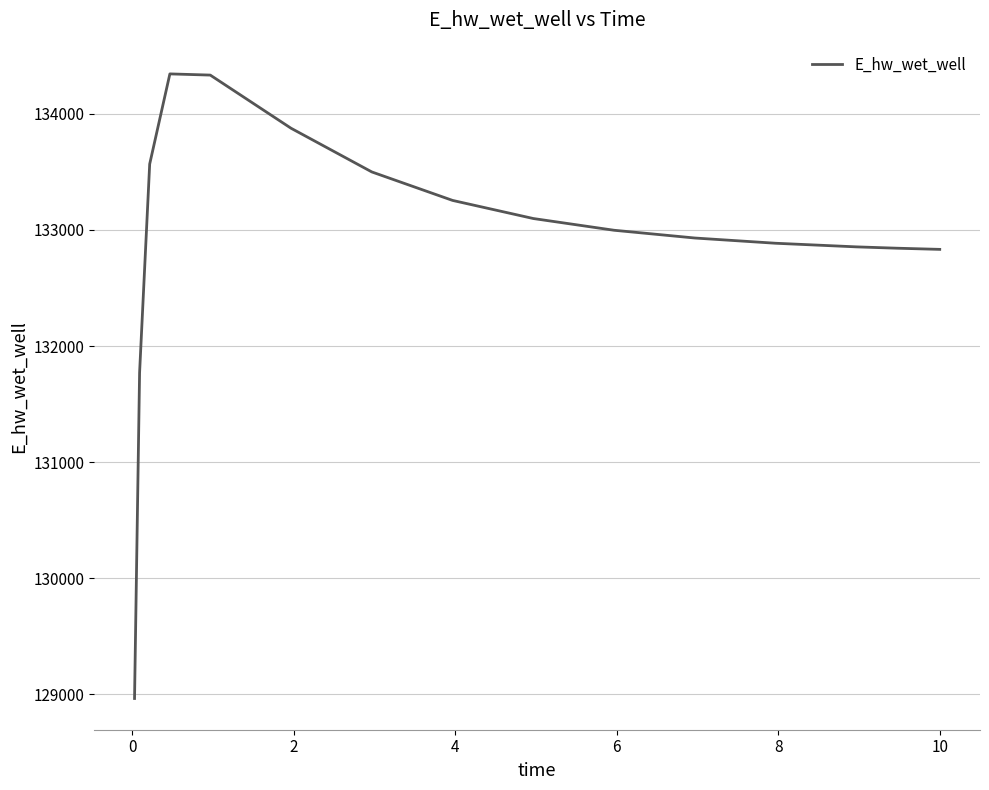

What is the difference between the maximum and minimum values?

5379.5